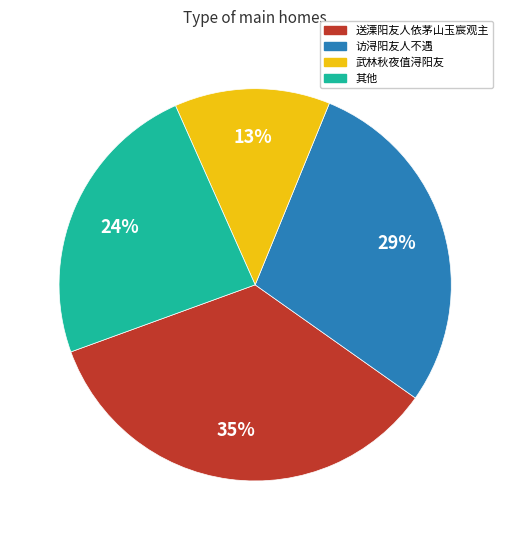

Which category has the smallest portion of the pie?

武林秋夜值浔阳友